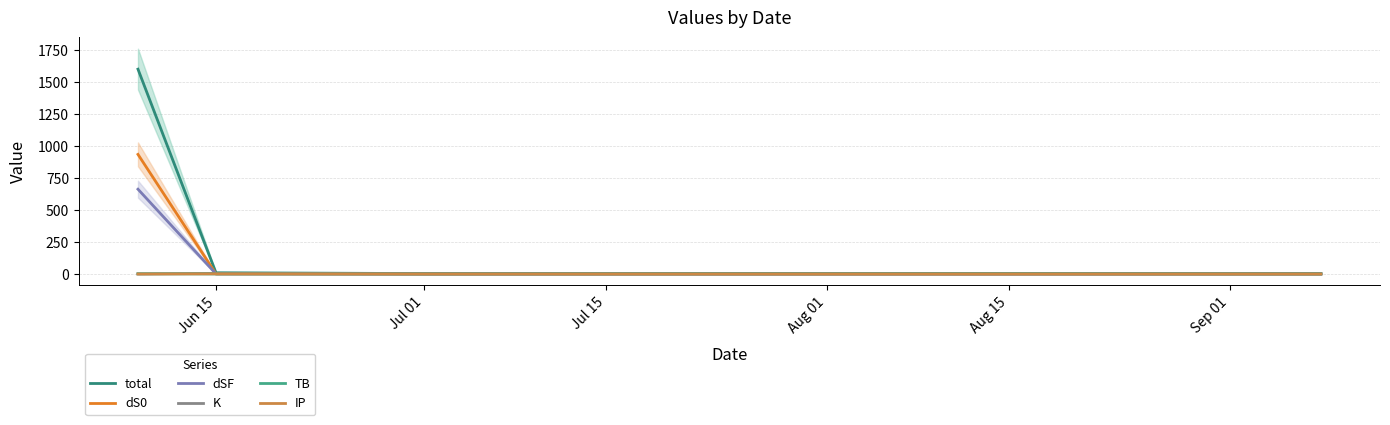

Does the chart have visible grid lines?

Yes